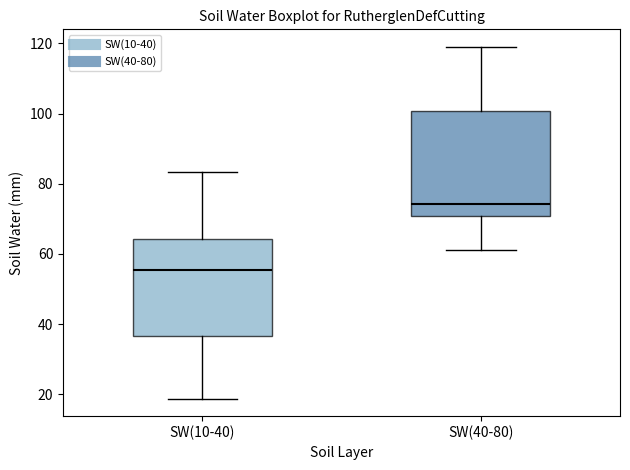

Where is the lower edge of the box for SW(10-40) on the y-axis? The values are not printed on the chart, so give them approximately, as read against the axis.

36